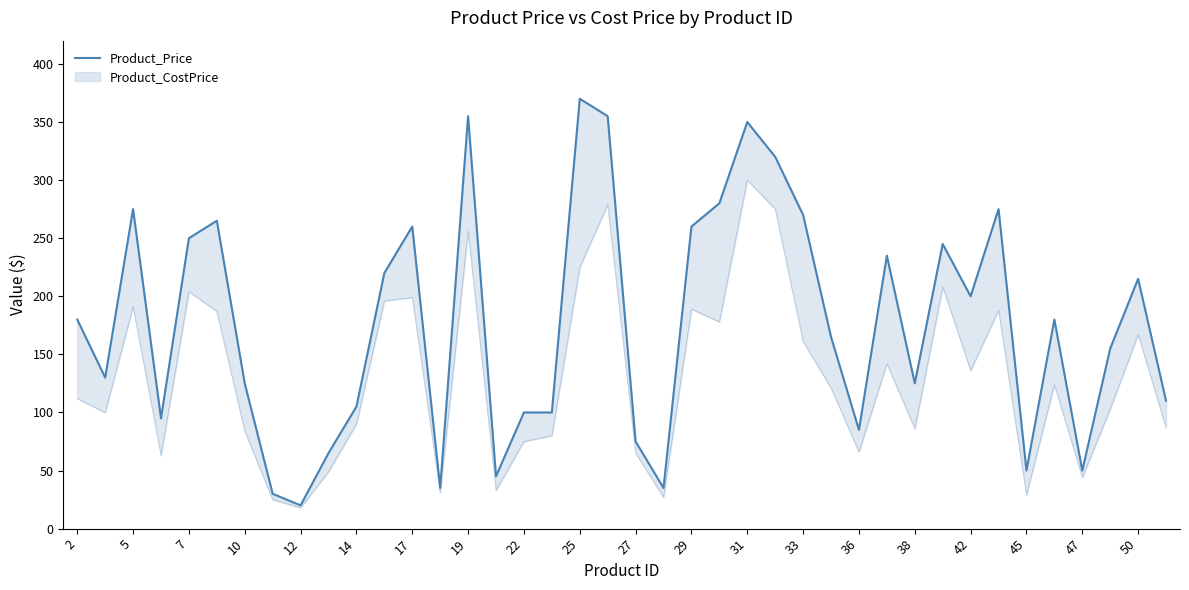

How many interior local valleys (lower than both neighbors) does the data have?

11